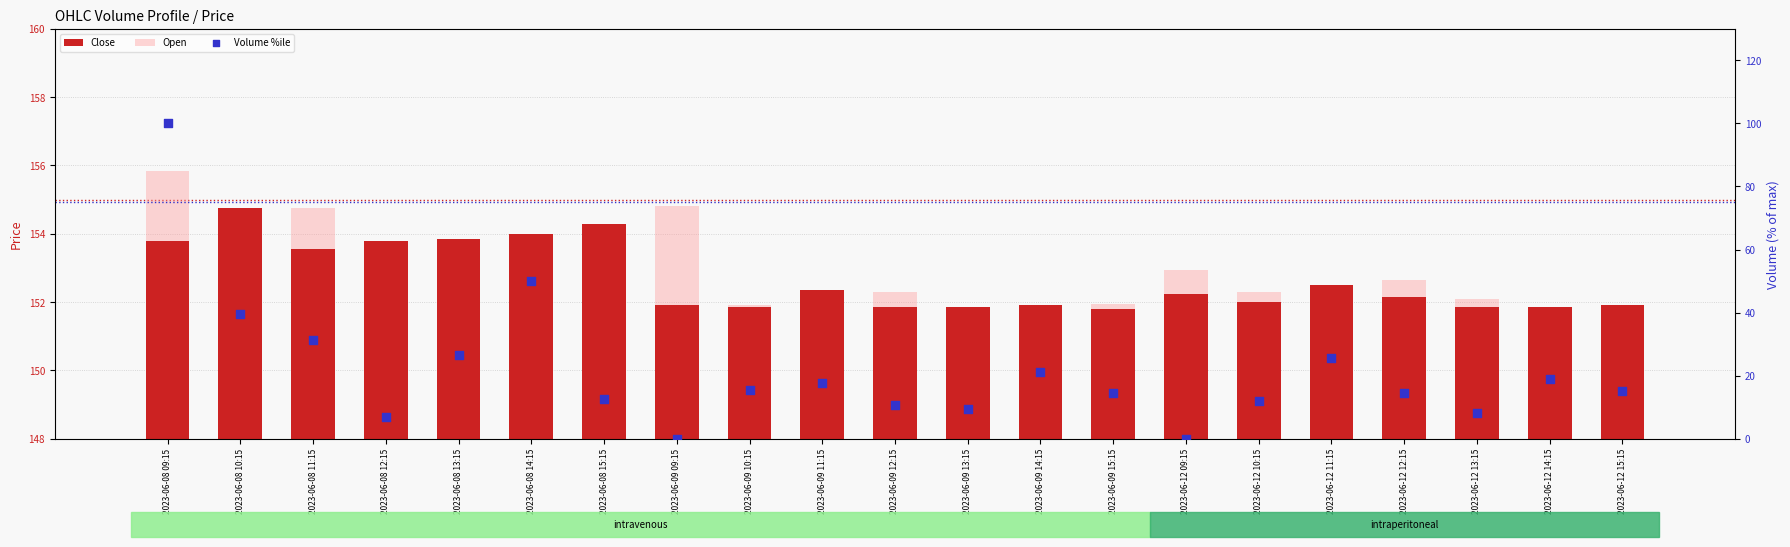

Which series has the largest total across all categories?

Open